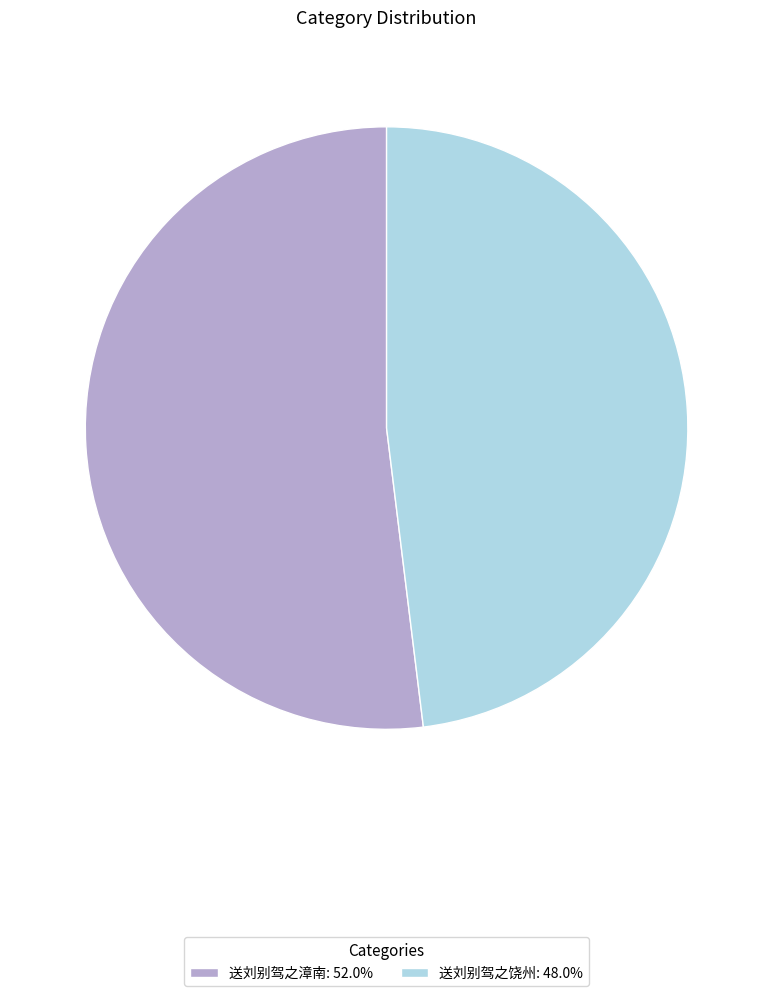

Between 送刘别驾之饶州 and 送刘别驾之漳南, which is larger?

送刘别驾之漳南